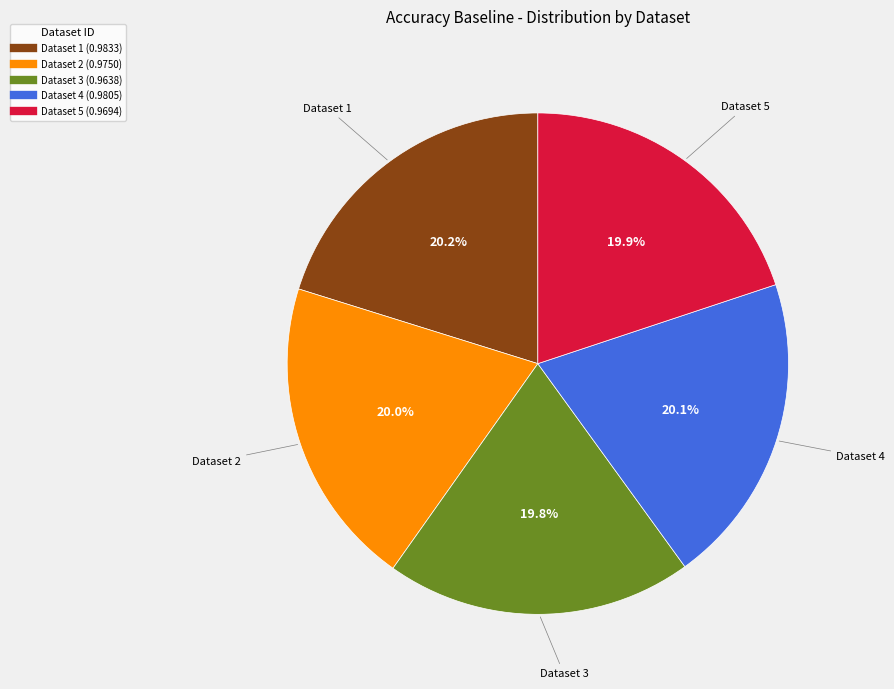

Is there a majority slice in this chart?

No